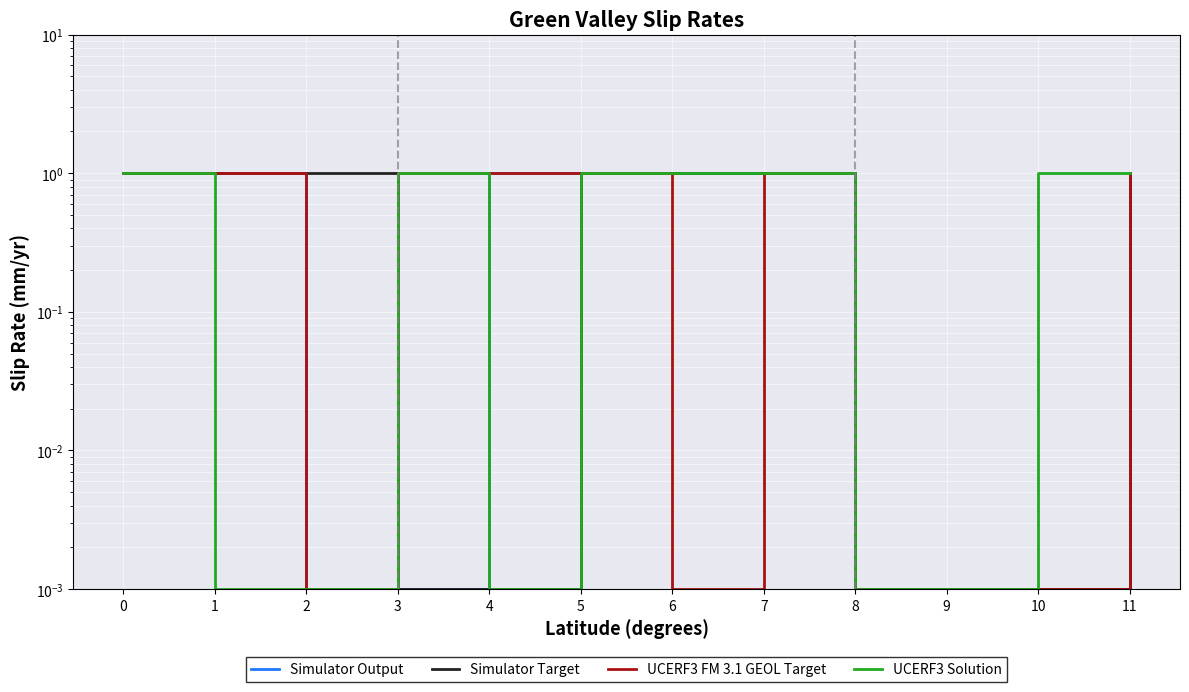

At 8, list the series in order from largest to smallest.

Simulator Output, Simulator Target, UCERF3 FM 3.1 GEOL Target, UCERF3 Solution